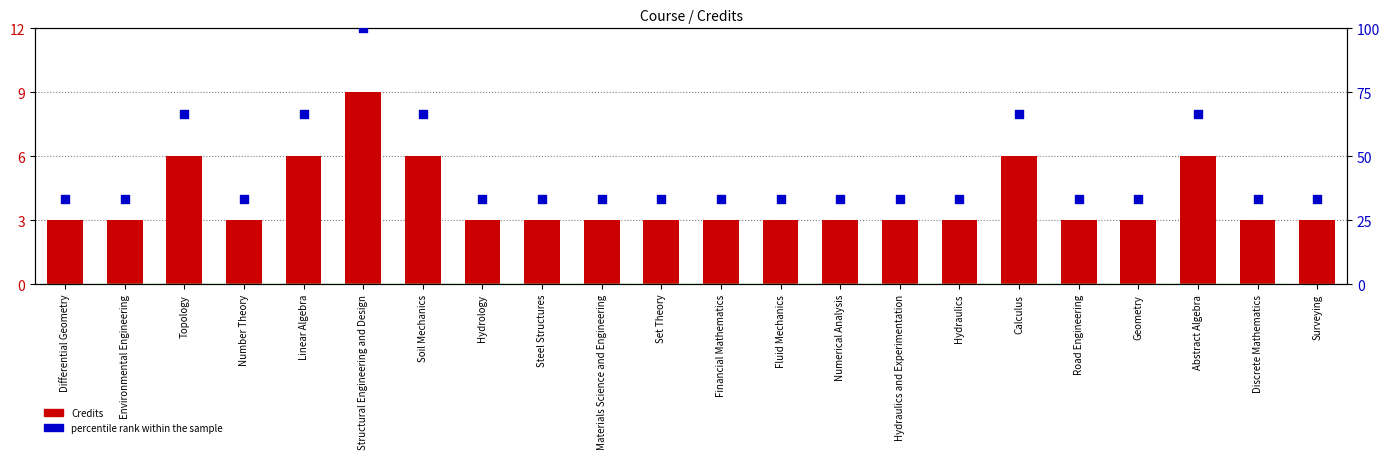

Which series reaches the minimum Y coordinate?

Credits